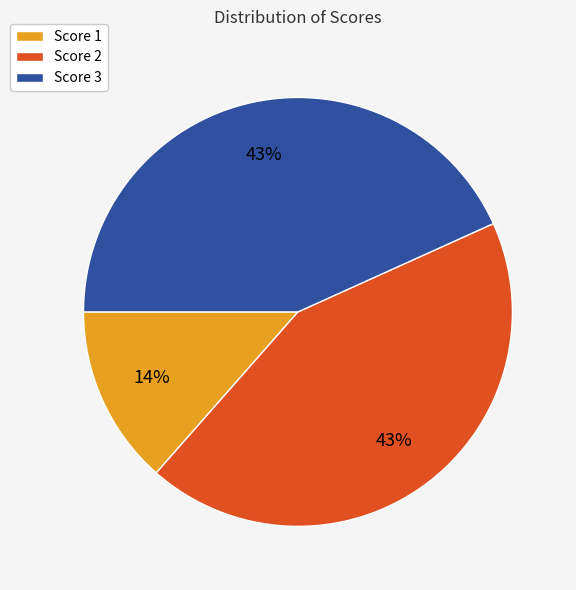

What is the smallest slice in the pie chart?

Score 1